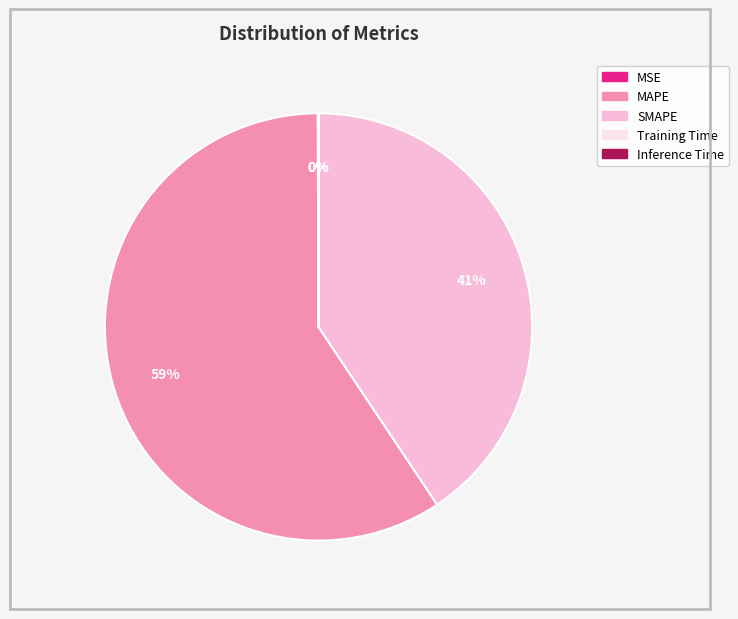

To the nearest percent, what portion does MAPE represent?

59%